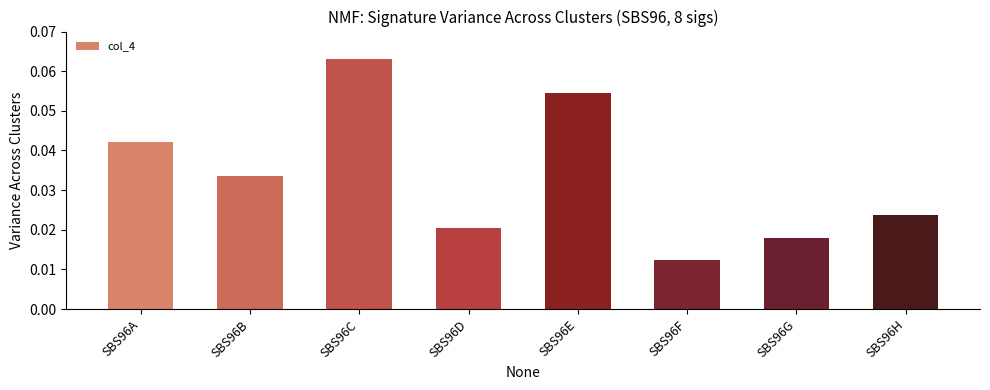

List the labels in order of value, smallest first.

SBS96F, SBS96G, SBS96D, SBS96H, SBS96B, SBS96A, SBS96E, SBS96C